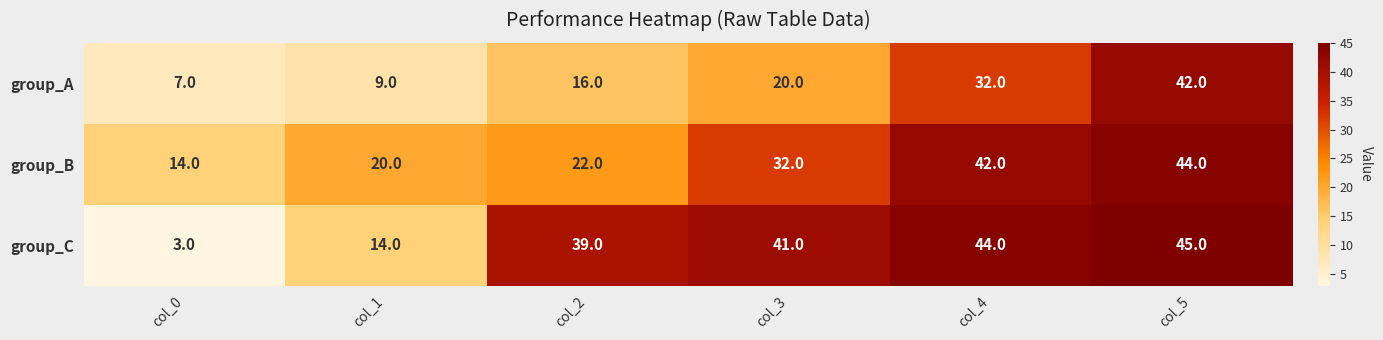

Between col_3 and col_4, which series saw the biggest shift?

group_A